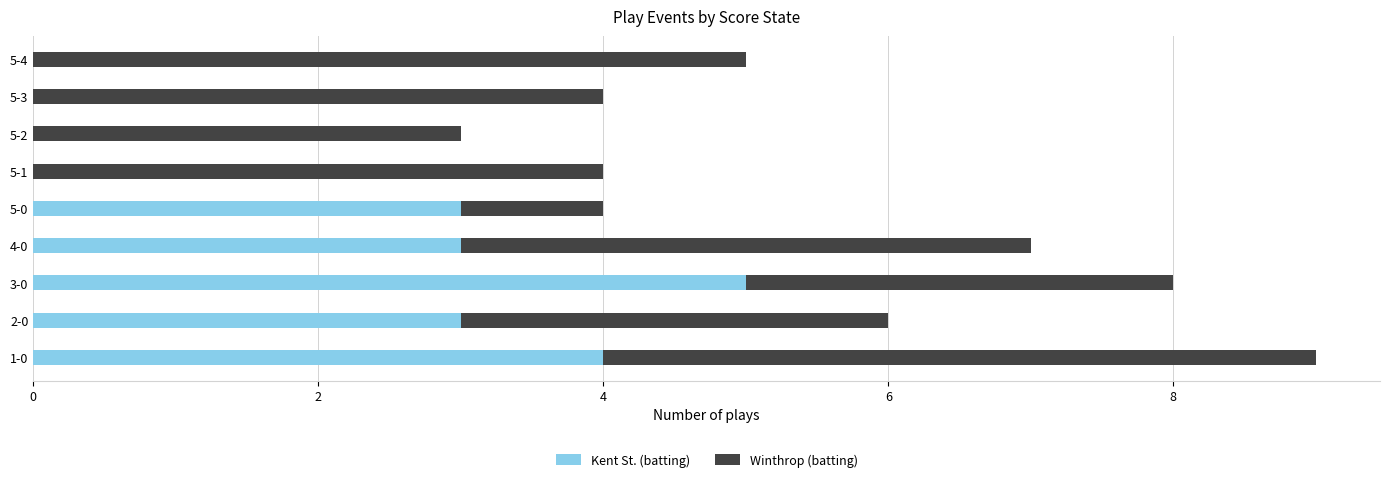

The value of Kent St. (batting) at 3-0 is 2. True or false?

False